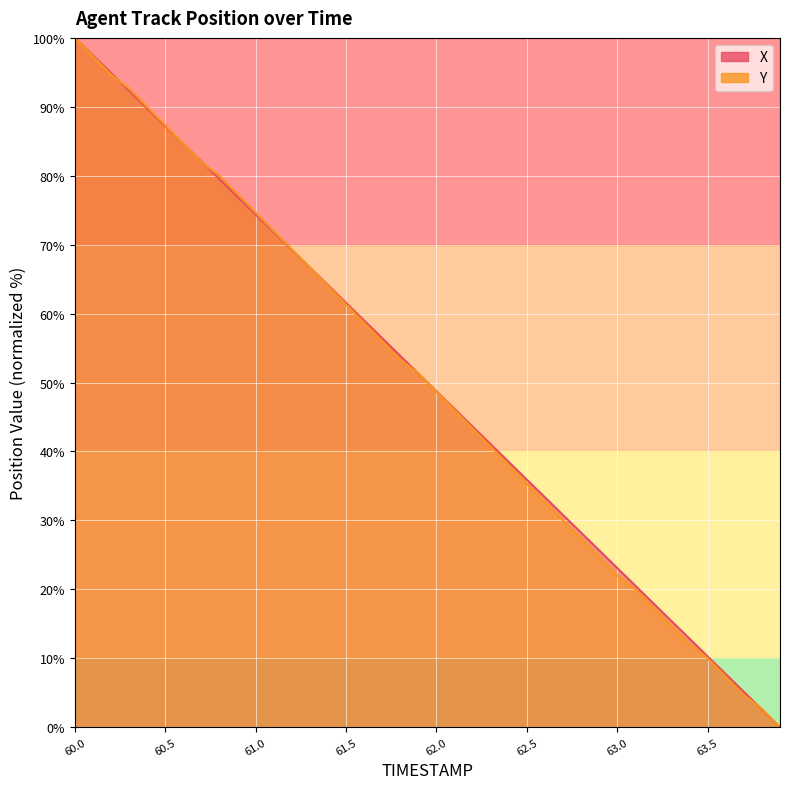

Which series has the largest total across all categories?

X